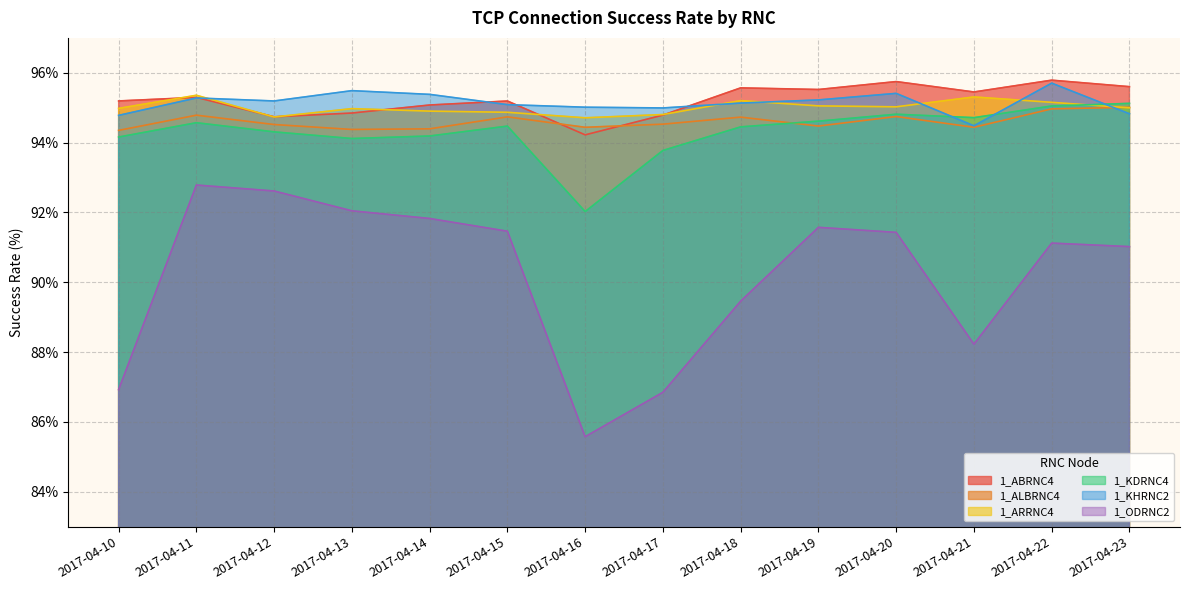

Reading left to right, transcribe all the data shown in this chart.

1_ABRNC4: 95.2	95.3	94.7	94.8	95.1	95.2	94.2	94.8	95.6	95.5	95.7	95.5	95.8	95.6
1_ALBRNC4: 94.4	94.8	94.5	94.4	94.4	94.7	94.4	94.5	94.7	94.5	94.7	94.4	95.0	95.0
1_ARRNC4: 95.0	95.4	94.7	95.0	94.9	94.9	94.7	94.8	95.2	95.1	95.0	95.3	95.2	95.0
1_KDRNC4: 94.2	94.6	94.3	94.1	94.2	94.5	92.0	93.8	94.5	94.6	94.8	94.7	95.0	95.1
1_KHRNC2: 94.8	95.3	95.2	95.5	95.4	95.1	95.0	95.0	95.1	95.2	95.4	94.5	95.7	94.8
1_ODRNC2: 86.9	92.8	92.6	92.0	91.8	91.5	85.6	86.8	89.5	91.6	91.4	88.2	91.1	91.0